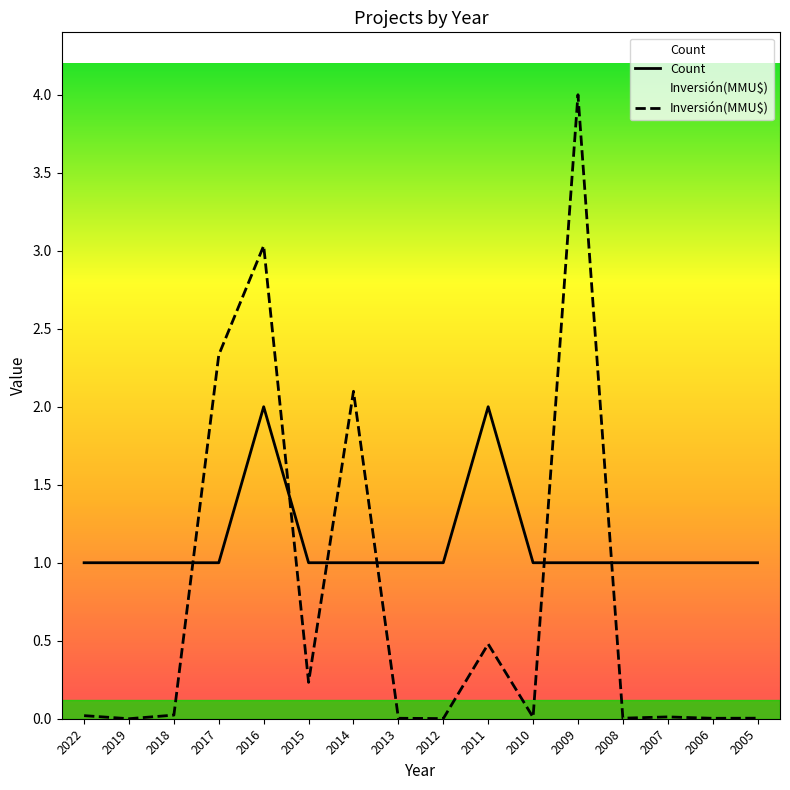

Which series has the largest total across all categories?

Count